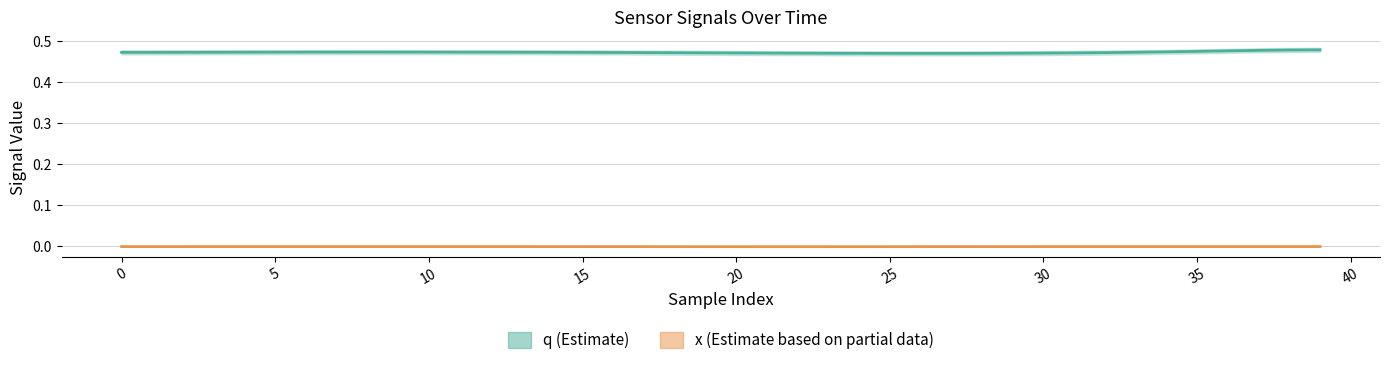

Which series has the largest total across all categories?

q